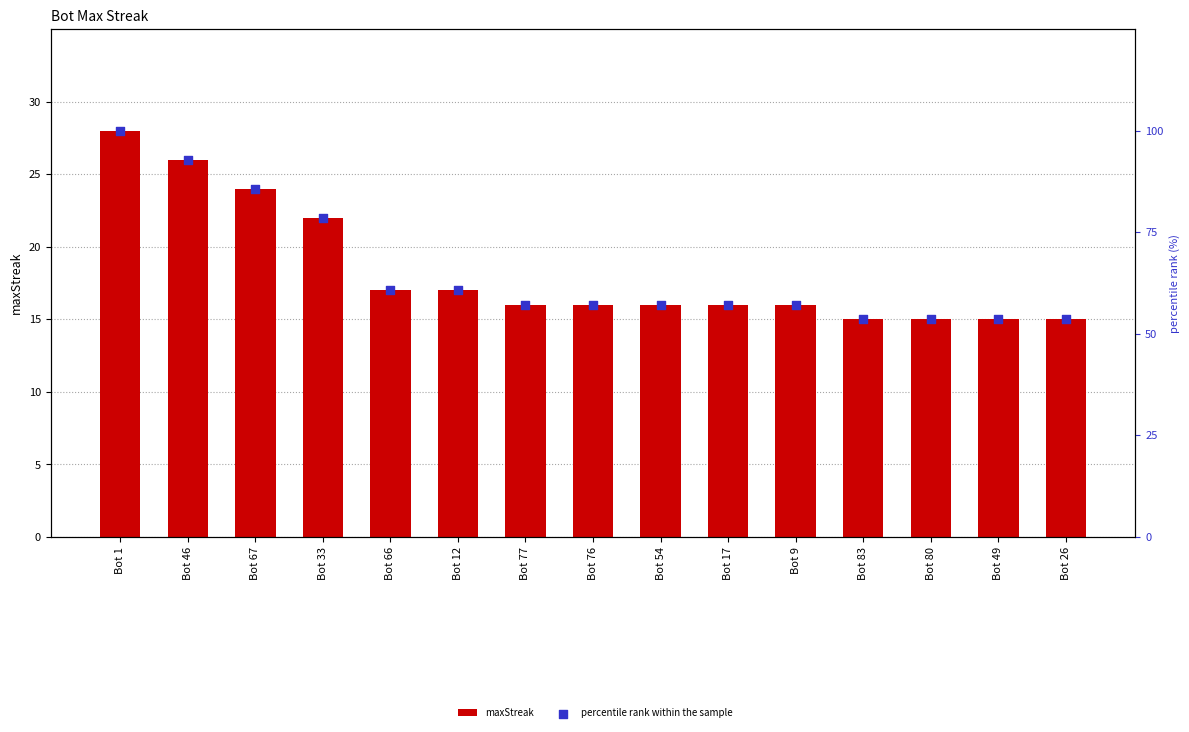

What are all the series names shown in the legend?

maxStreak, percentile rank within the sample